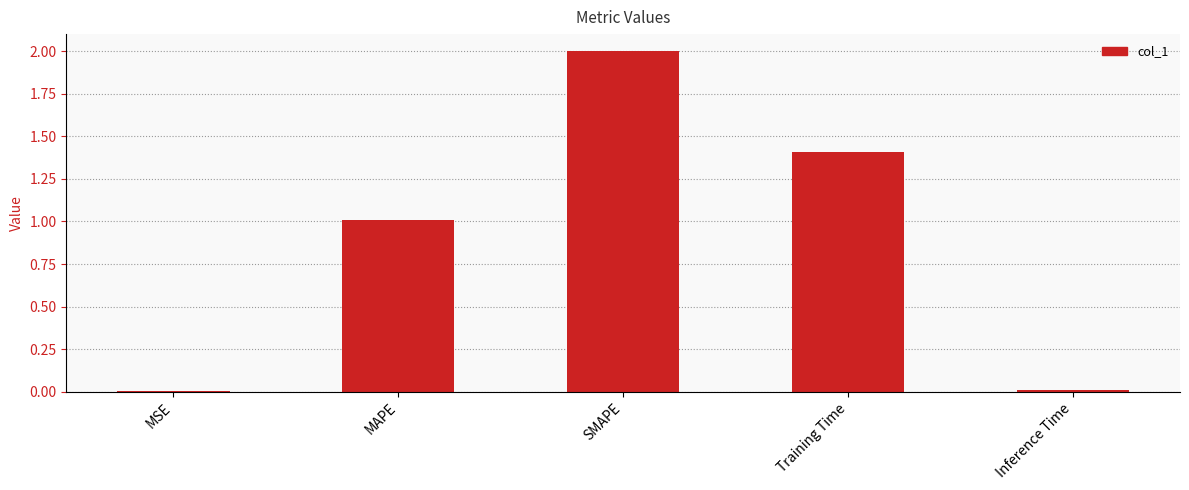

What is the sum of the values at MAPE and MSE?

1.0